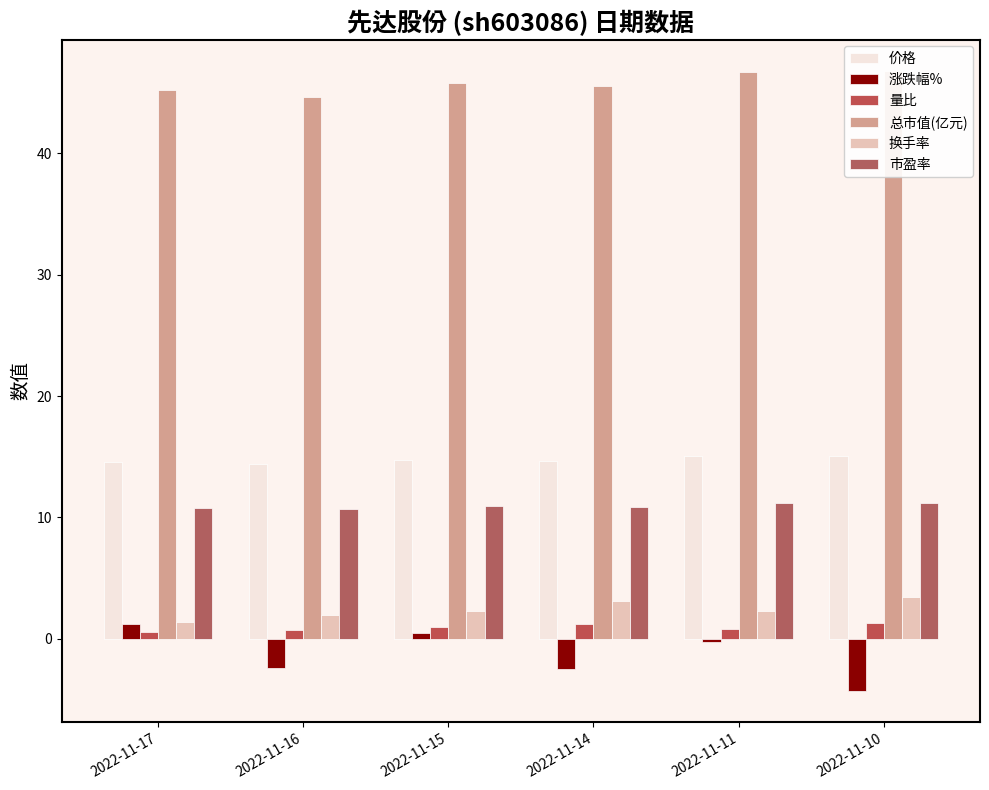

Reading left to right, list all the values displayed in this chart.

价格: 2022-11-17=14.6	2022-11-16=14.4	2022-11-15=14.7	2022-11-14=14.7	2022-11-11=15.0	2022-11-10=15.1
涨跌幅%: 2022-11-17=1.2	2022-11-16=-2.4	2022-11-15=0.5	2022-11-14=-2.5	2022-11-11=-0.3	2022-11-10=-4.3
量比: 2022-11-17=0.5	2022-11-16=0.8	2022-11-15=0.9	2022-11-14=1.2	2022-11-11=0.8	2022-11-10=1.3
总市值(亿元): 2022-11-17=45.2	2022-11-16=44.7	2022-11-15=45.8	2022-11-14=45.5	2022-11-11=46.7	2022-11-10=46.8
换手率: 2022-11-17=1.4	2022-11-16=2.0	2022-11-15=2.3	2022-11-14=3.2	2022-11-11=2.3	2022-11-10=3.5
市盈率: 2022-11-17=10.8	2022-11-16=10.7	2022-11-15=10.9	2022-11-14=10.9	2022-11-11=11.2	2022-11-10=11.2